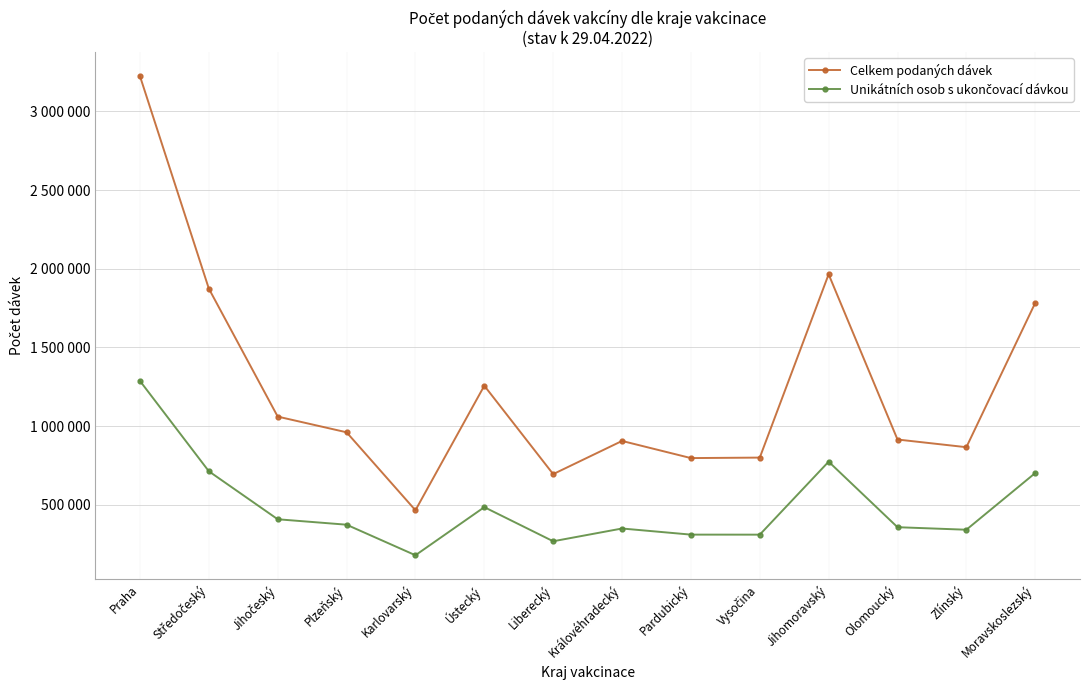

Does the chart display data point markers on the line(s)?

Yes